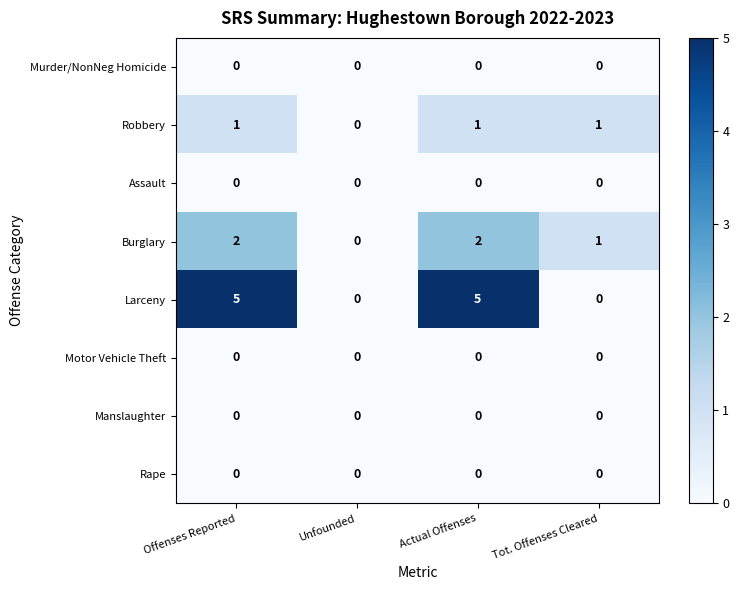

What is the greatest value displayed?

5